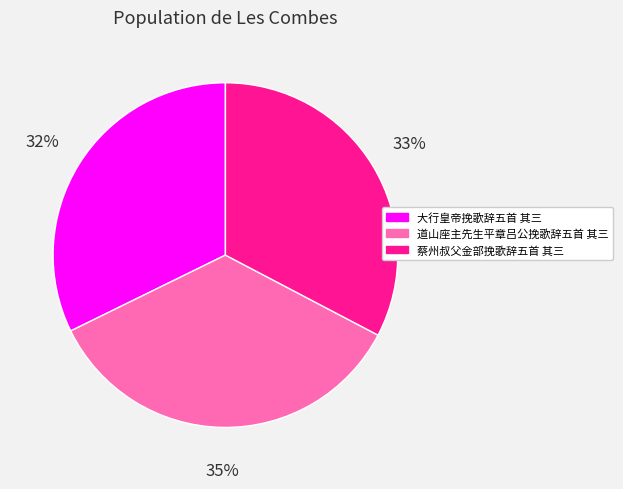

Combined, do 道山座主先生平章吕公挽歌辞五首 其三 and 大行皇帝挽歌辞五首 其三 account for over 50%?

Yes